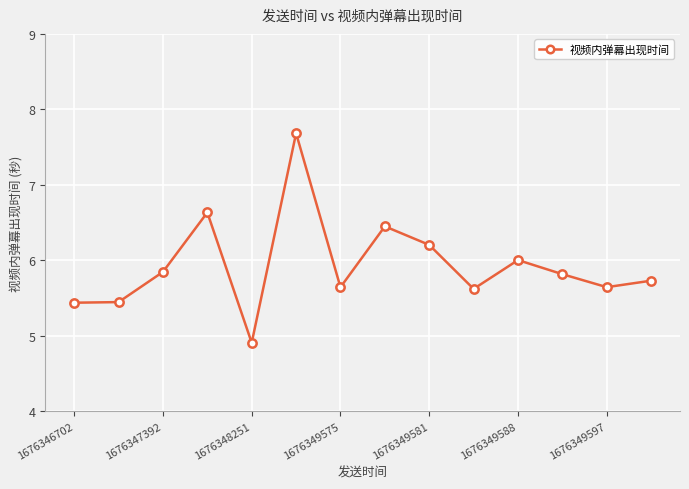

Reading left to right, transcribe all the data shown in this chart.

5.4	5.4	5.8	6.6	4.9	7.7	5.6	6.4	6.2	5.6	6.0	5.8	5.6	5.7